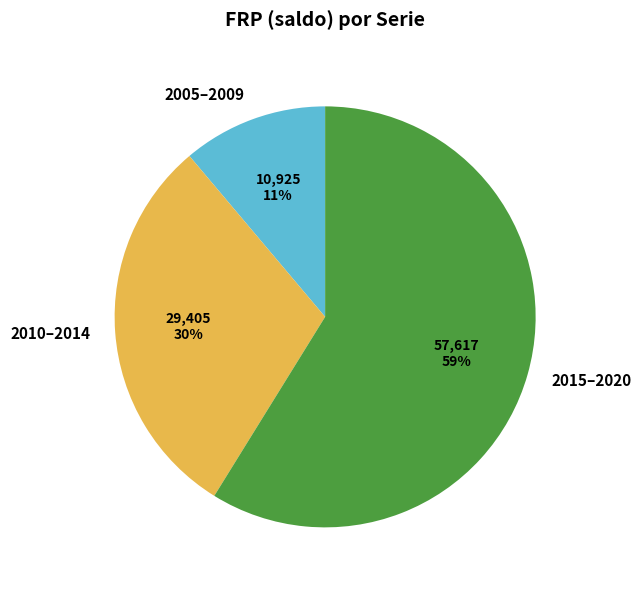

How many slices are in this pie chart?

3